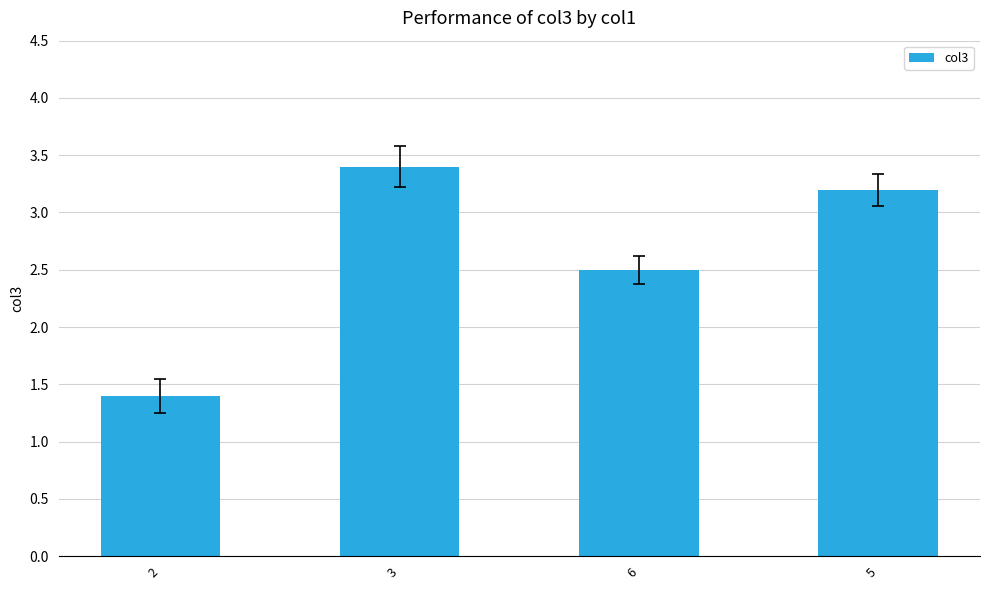

What is the difference between the maximum and second lowest values?

0.9